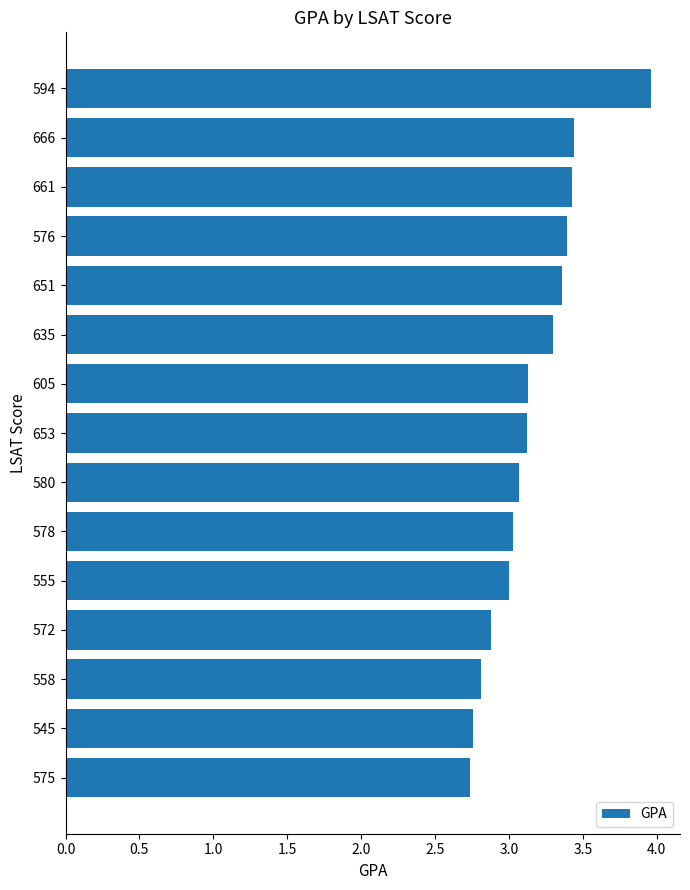

What is the sum of all values?

47.4